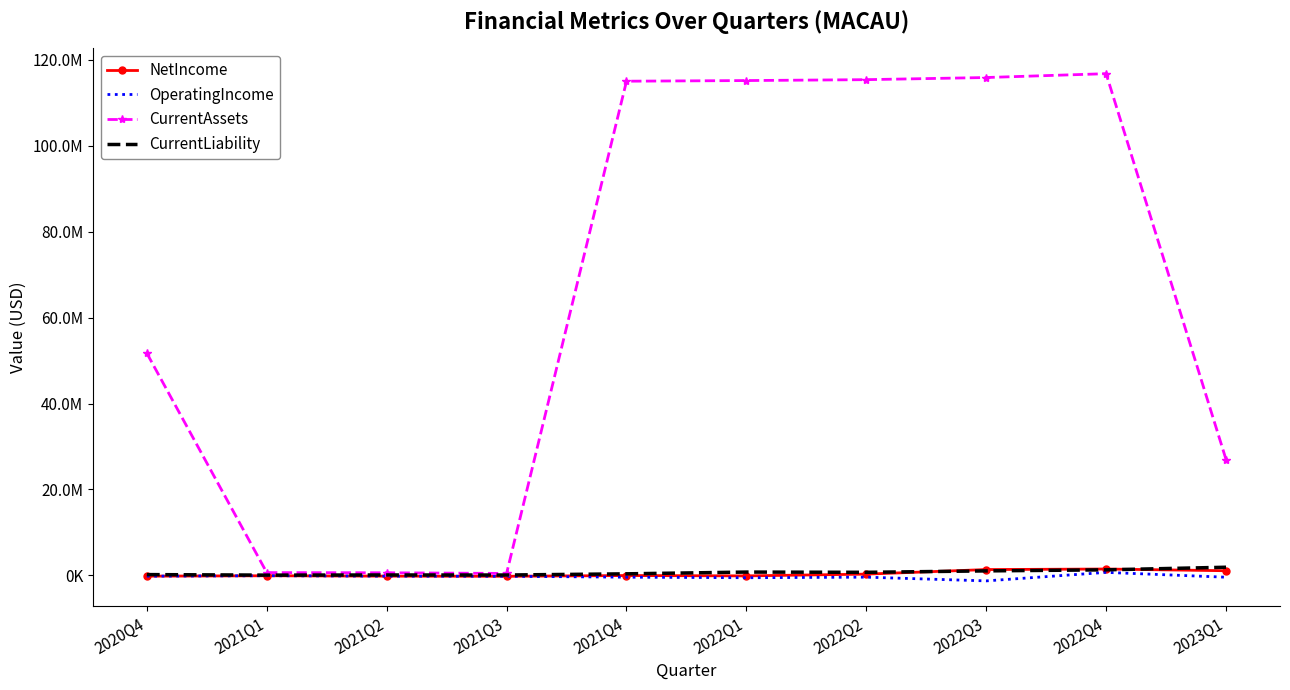

True or false: CurrentAssets has more than 1 interior local peaks.

False